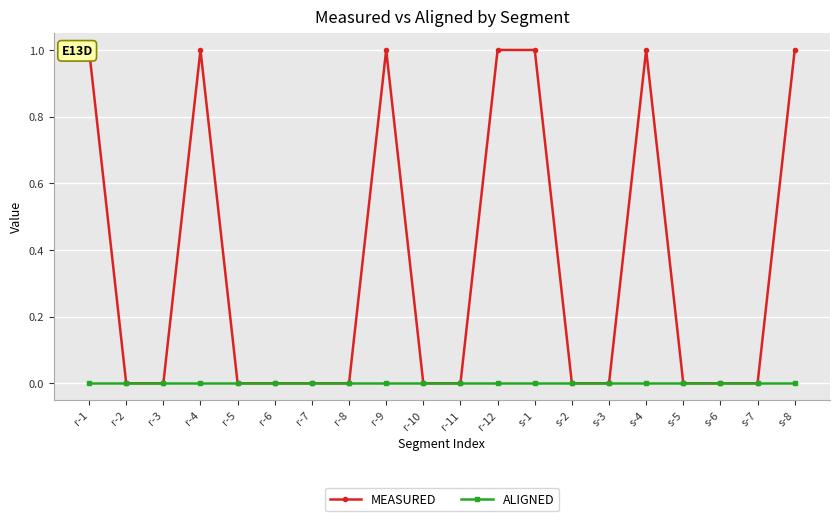

What is the greatest value displayed?

1